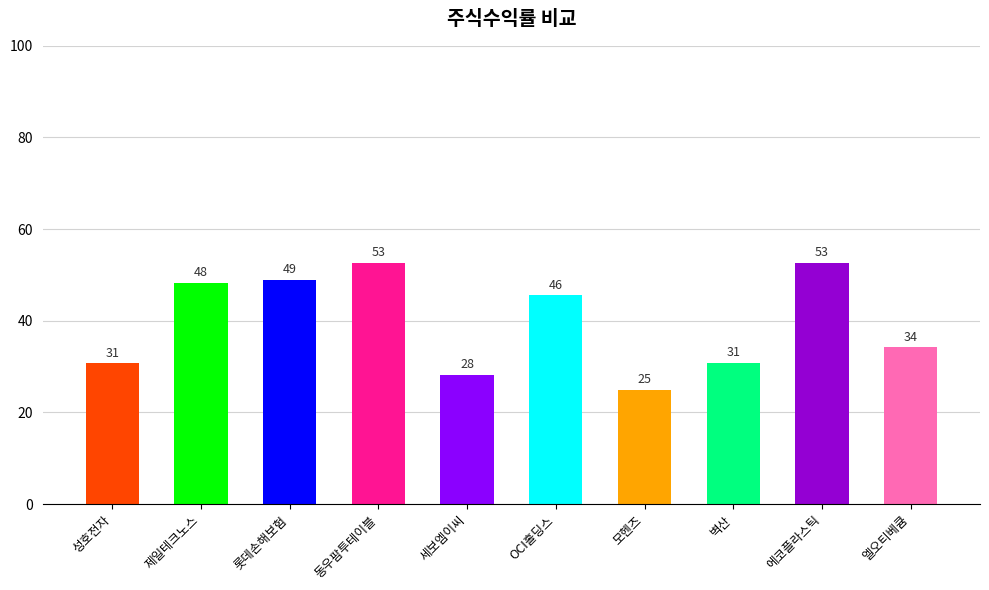

Reading right to left, extract all data points from this chart.

34.2	52.6	30.9	25.0	45.6	28.3	52.7	48.9	48.2	30.7